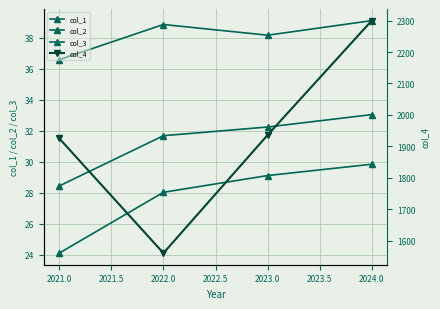

Reading left to right, what are all the values shown in this chart?

col_1: 24.1	28.0	29.1	29.8
col_2: 36.6	38.9	38.2	39.1
col_3: 28.4	31.7	32.2	33.0
col_4: 1925.0	1560.0	1935.7	2300.0